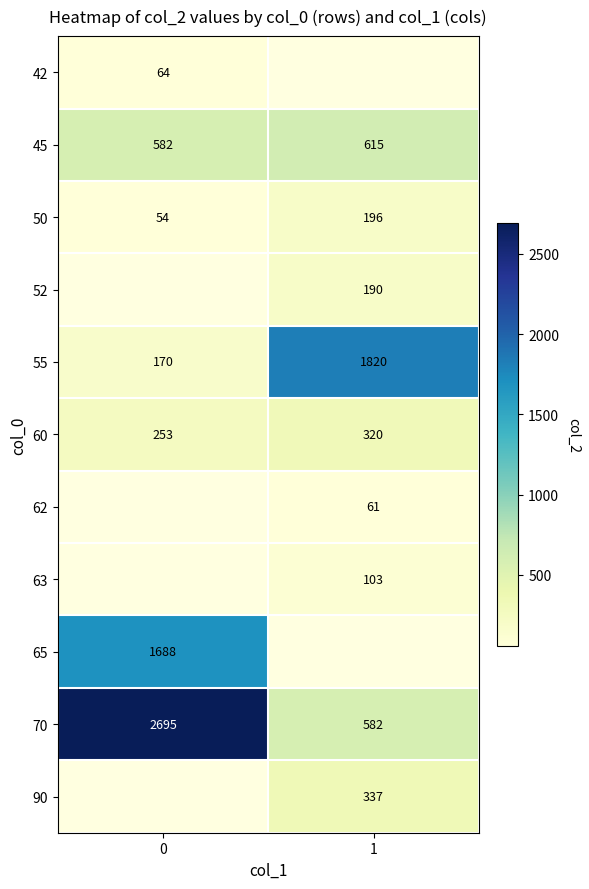

What is the greatest value displayed?

2695.0